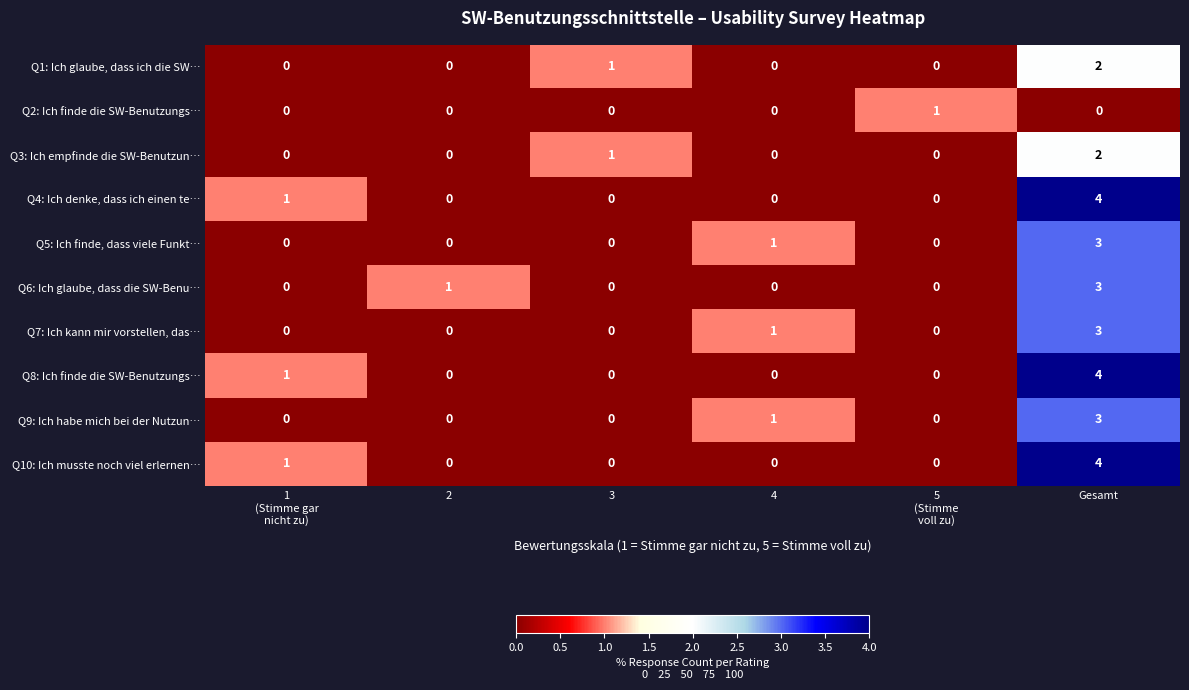

What is the sum of all Q10: Ich musste noch viel erlernen… values?

5